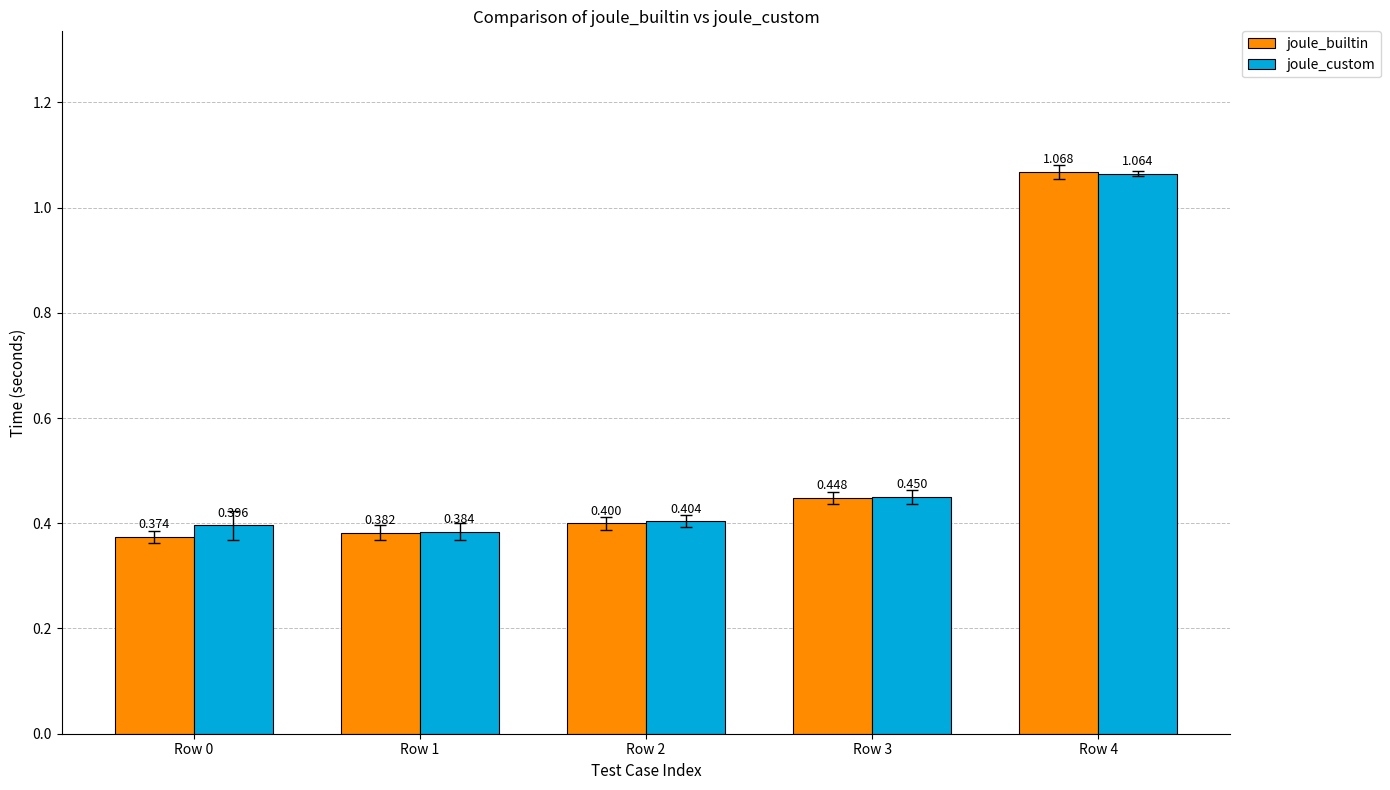

Which series changed the most between Row 3 and Row 4?

joule_builtin